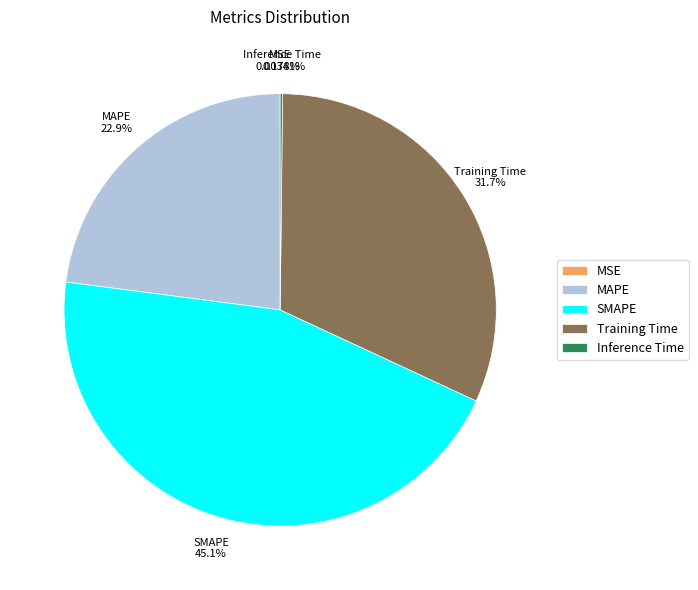

The MAPE slice represents 23% of the pie. True or false?

True